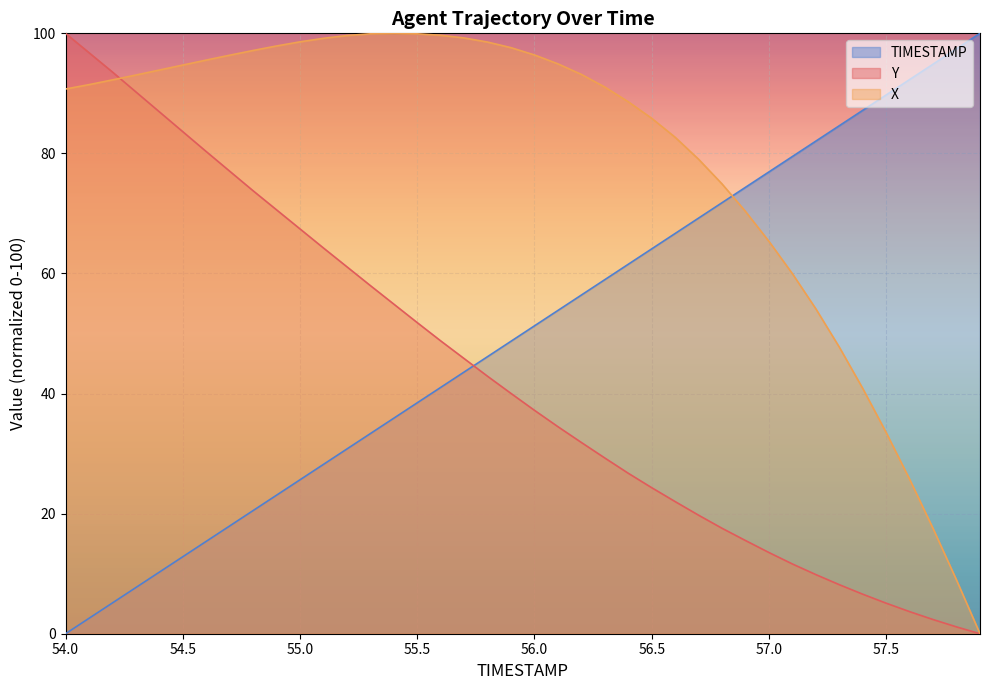

What position from the left is 57.1?

32